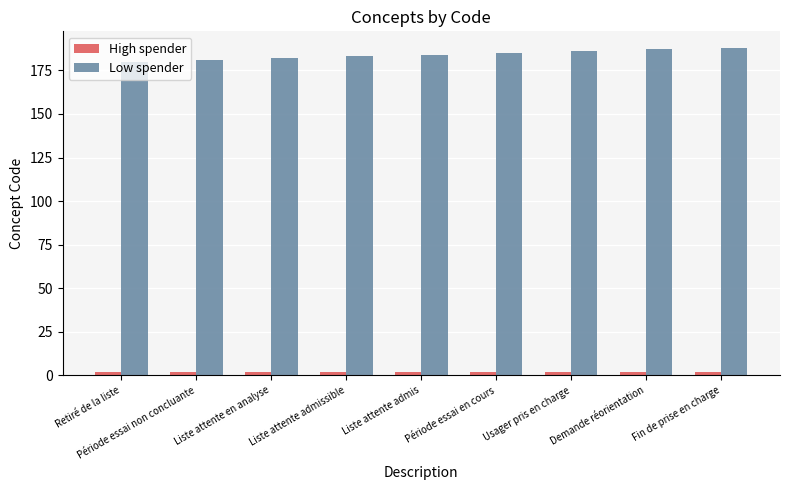

What is the greatest value displayed?

188.0